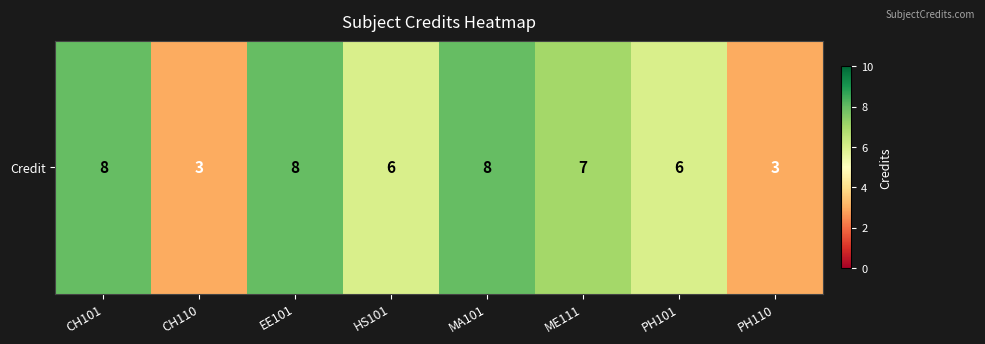

Is it true that the value at PH101 is 6?

True